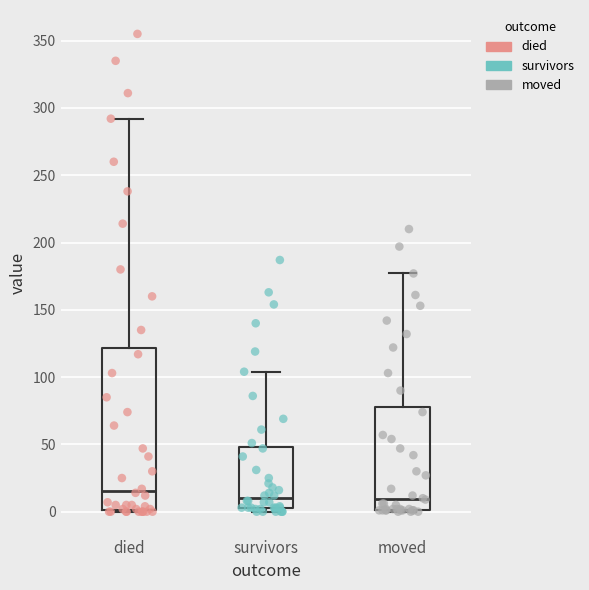

Reading left to right, transcribe this box plot: for each box, give where its median line is, the range the box spans, and where its two whiskers end, as read against the y-axis. The values are not printed on the chart, so give them approximately, as read against the axis.

died: median 15, box 0 to 120, whiskers 0 to 290
survivors: median 10, box 5 to 50, whiskers 0 to 105
moved: median 10, box 0 to 80, whiskers 0 to 175